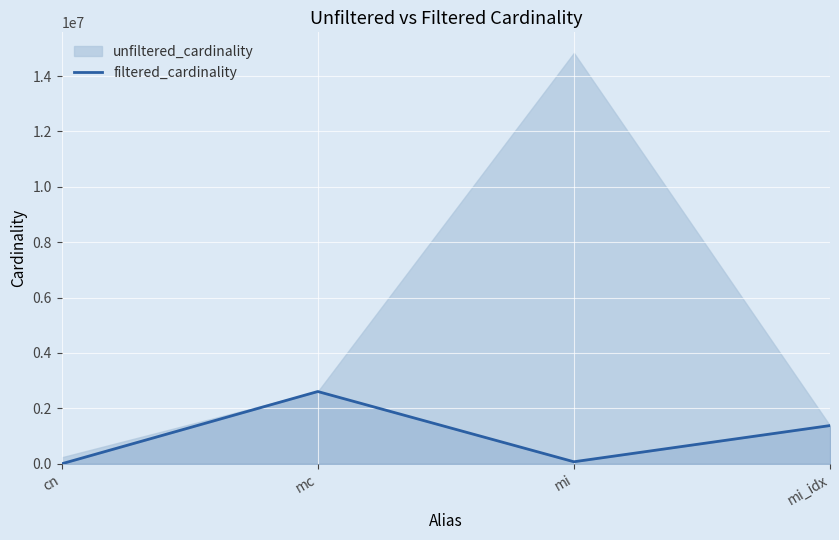

True or false: the data shows 73047 at mi.

True